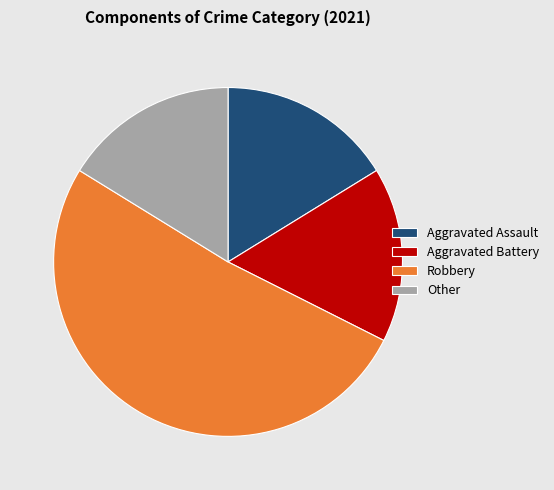

The Other slice represents 5% of the pie. True or false?

False